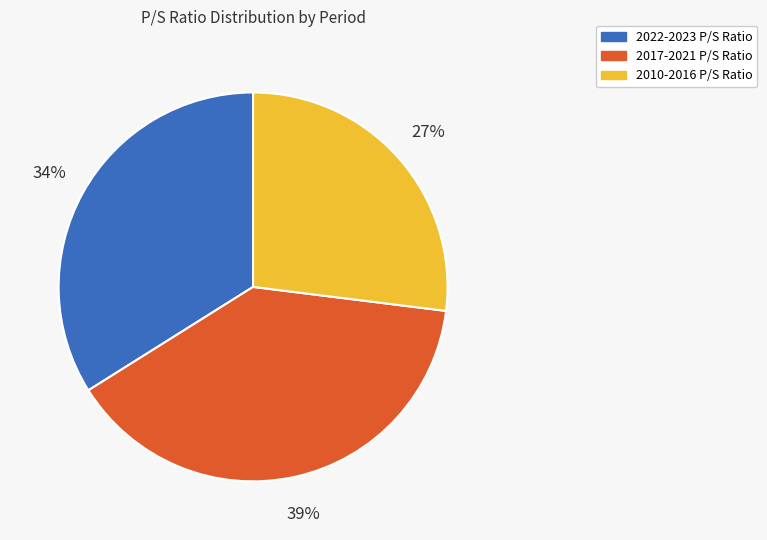

Count the number of slices in the pie.

3